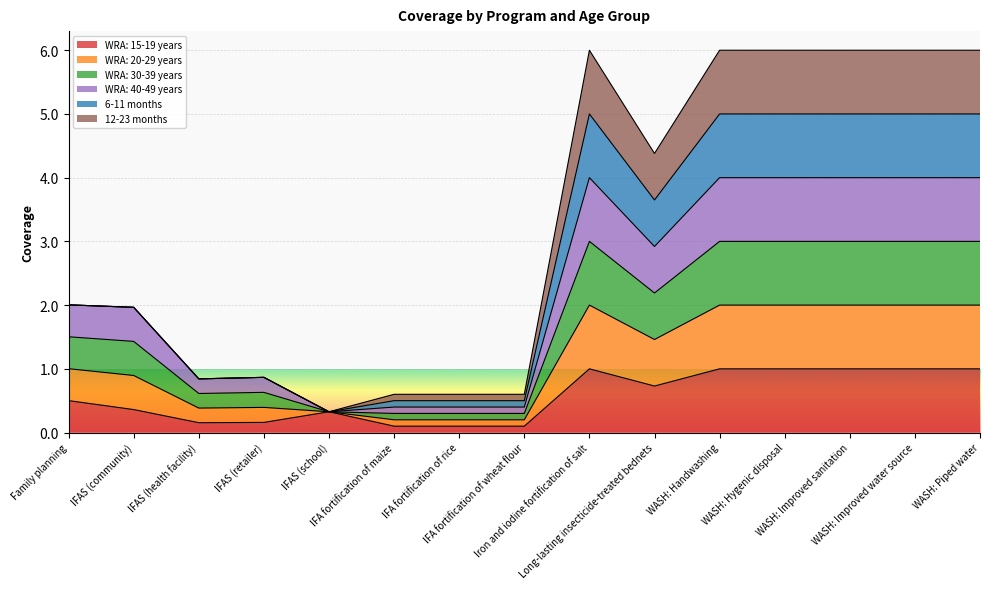

True or false: WRA: 30-39 years and WRA: 20-29 years cross at least once.

False